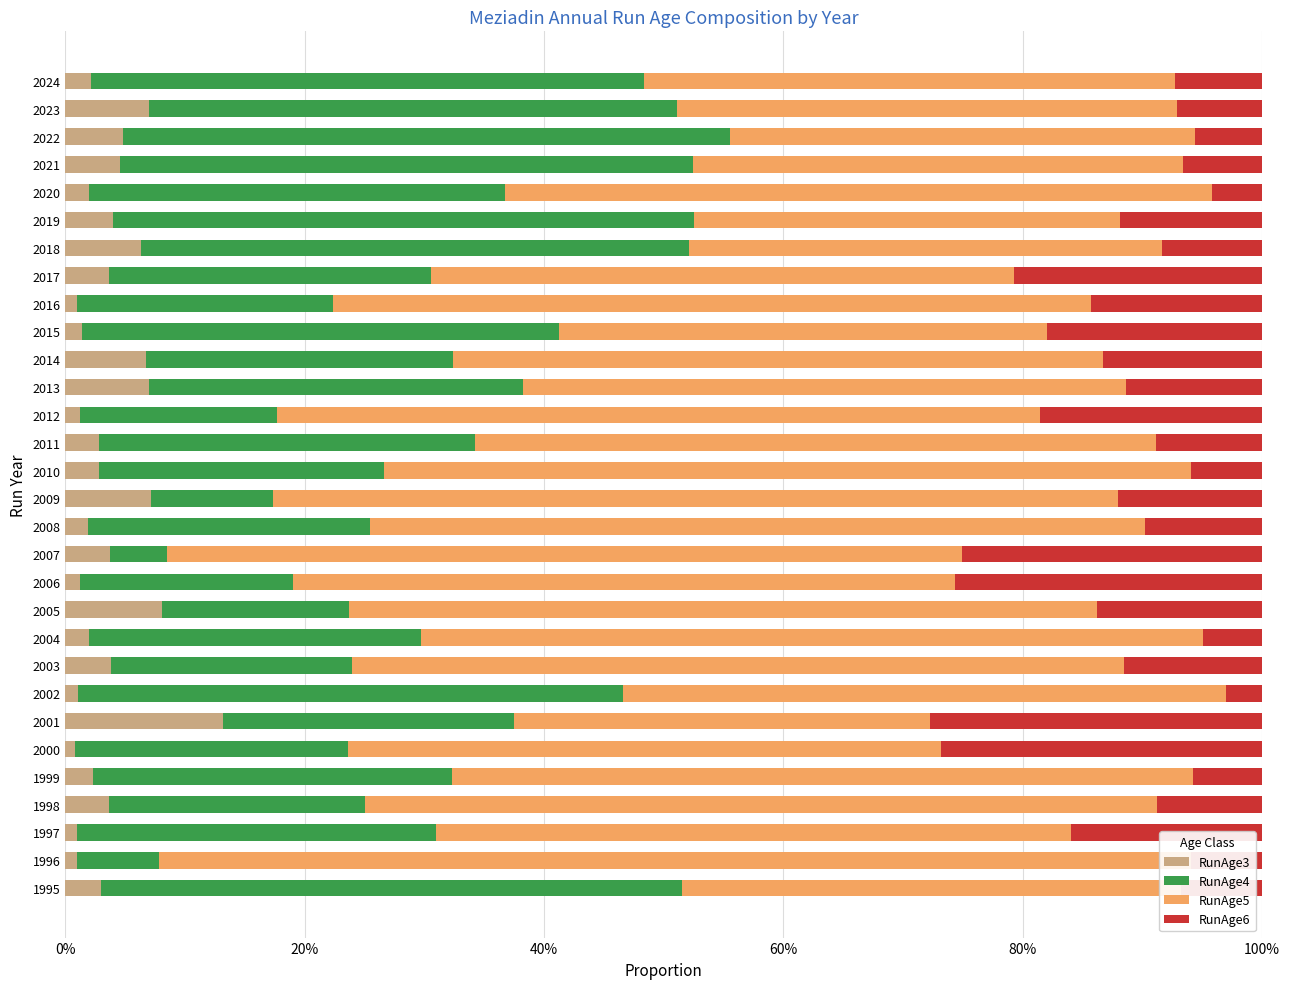

Read the RunAge5 value at 2013.

0.5